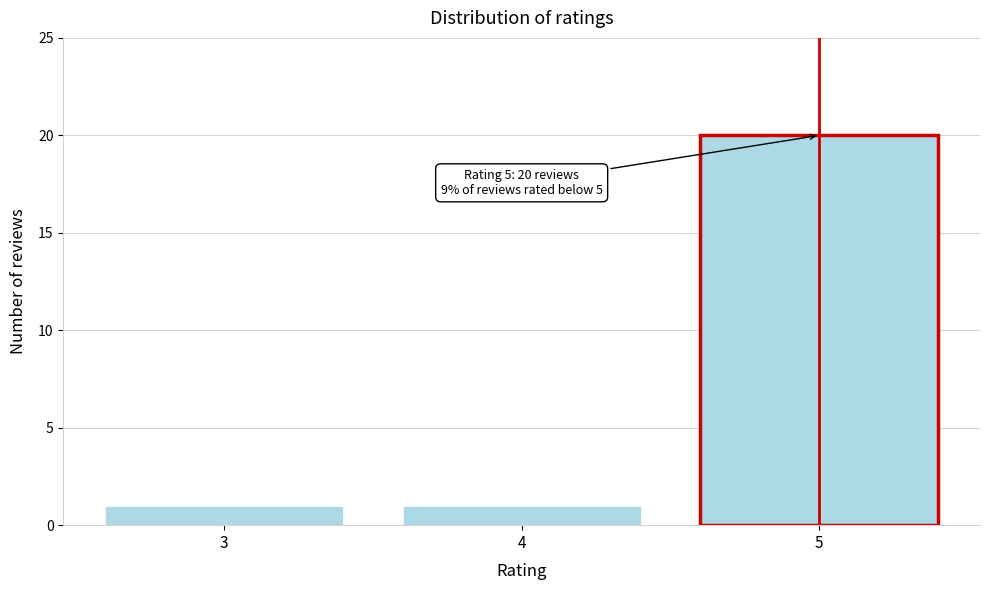

Reading left to right, transcribe all the data shown in this chart.

3=1	4=1	5=20